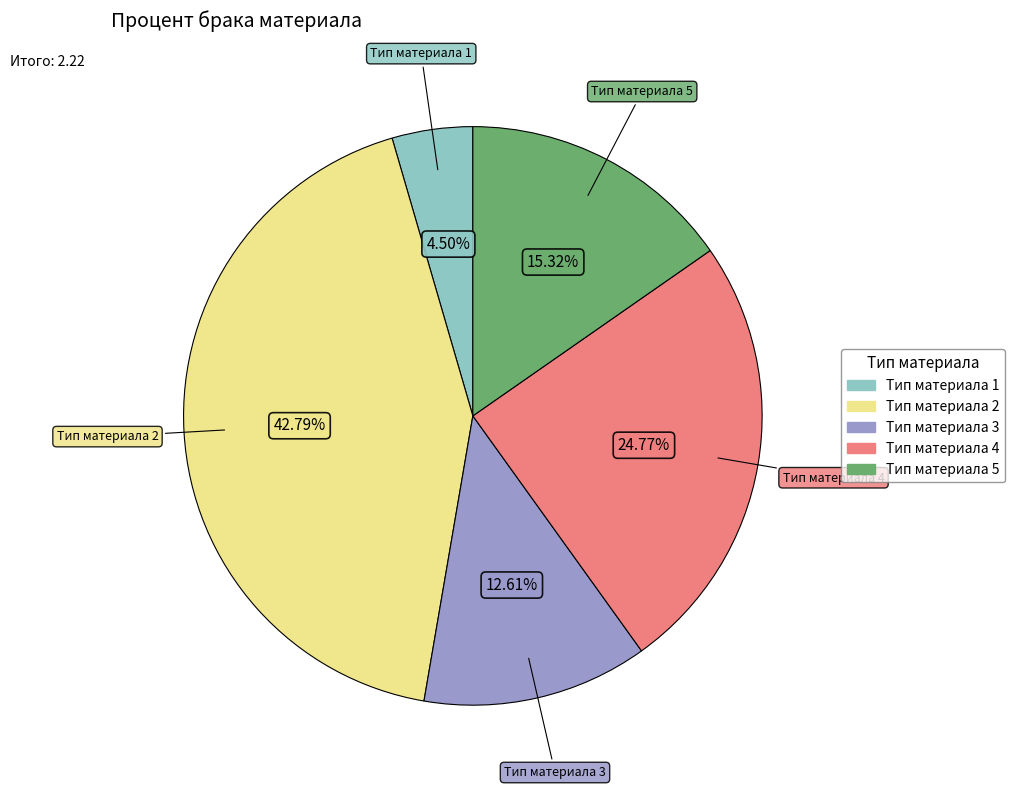

Which slice is the smallest?

Тип материала 1